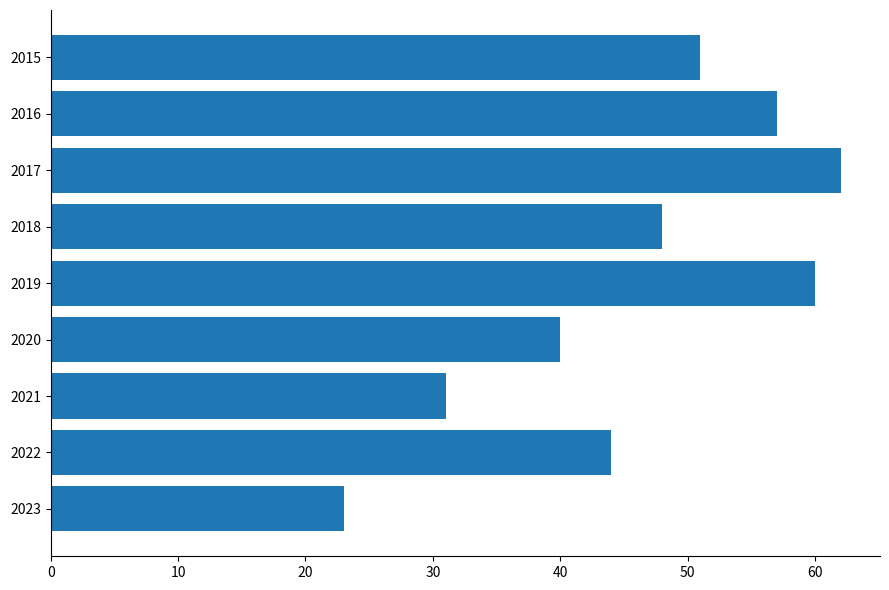

What is the difference between the second highest and second lowest values?

29